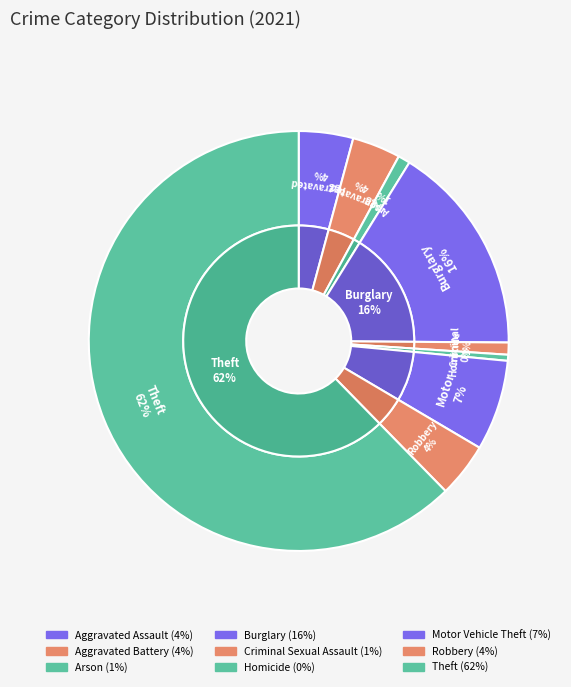

Rank the categories by value from highest to lowest.

Theft, Burglary, Motor Vehicle Theft, Aggravated Assault, Robbery, Aggravated Battery, Arson, Criminal Sexual Assault, Homicide